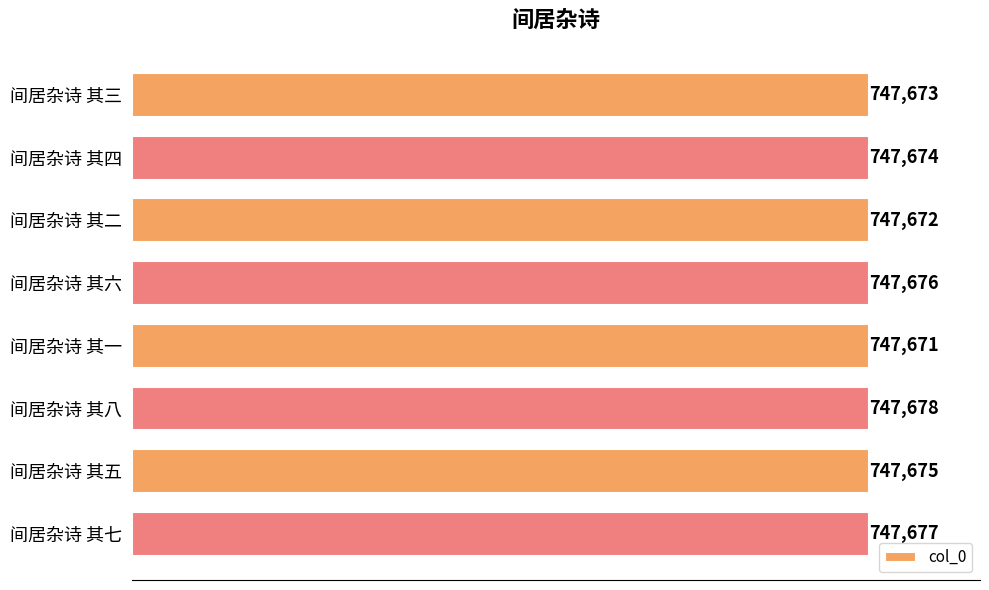

Which category has the highest value across all series?

间居杂诗 其八